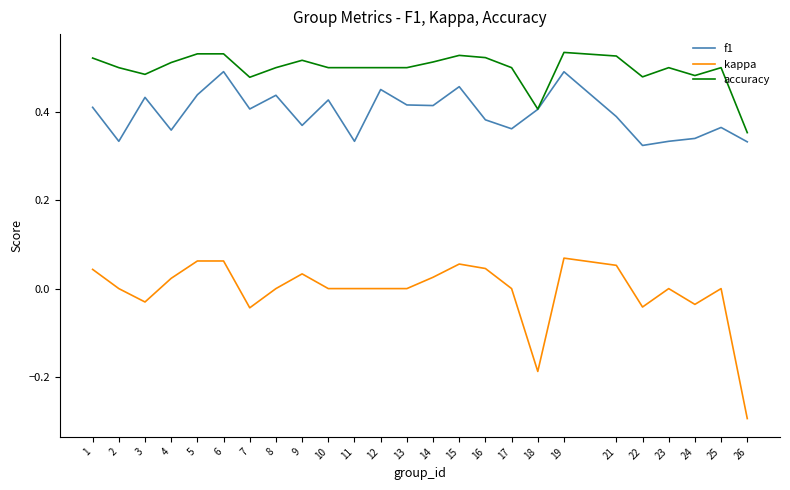

Is the value of f1 at 21 greater than the value of kappa at 9?

Yes